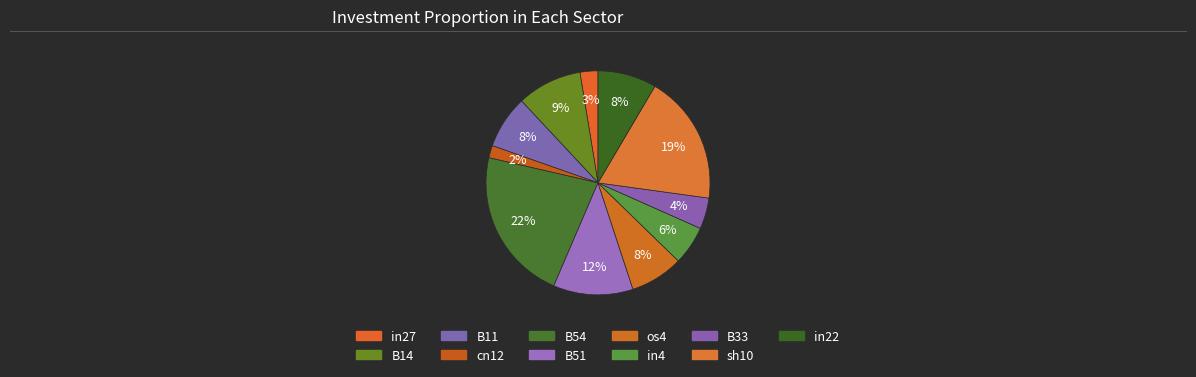

Does in27 represent more than half of the total?

No